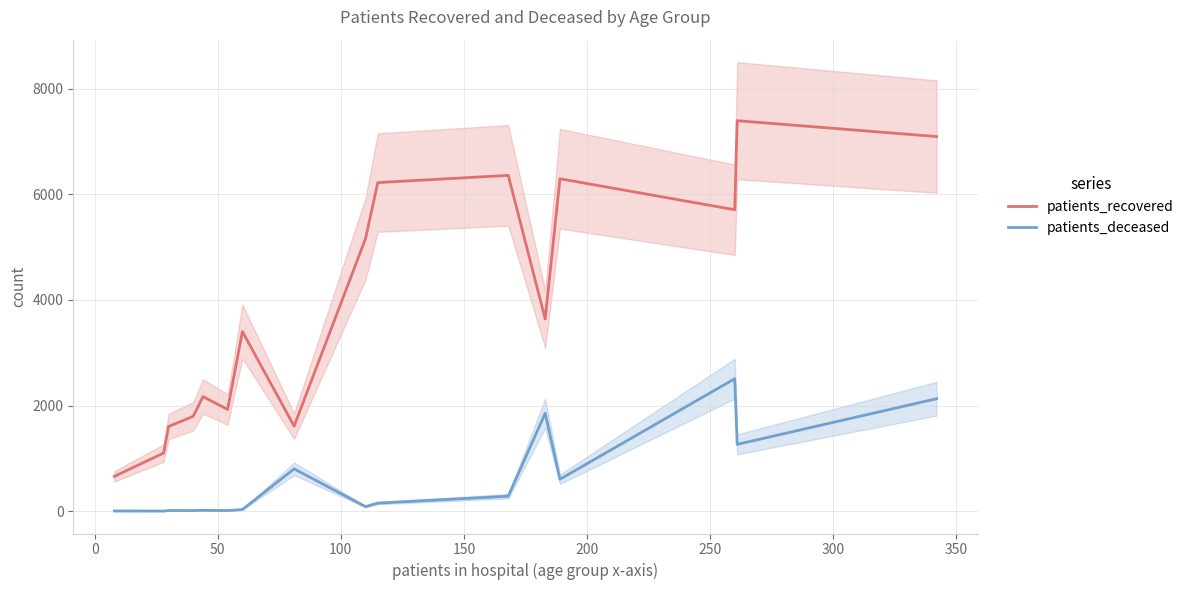

List the series in order of their overall mean, lowest first.

patients_deceased, patients_recovered